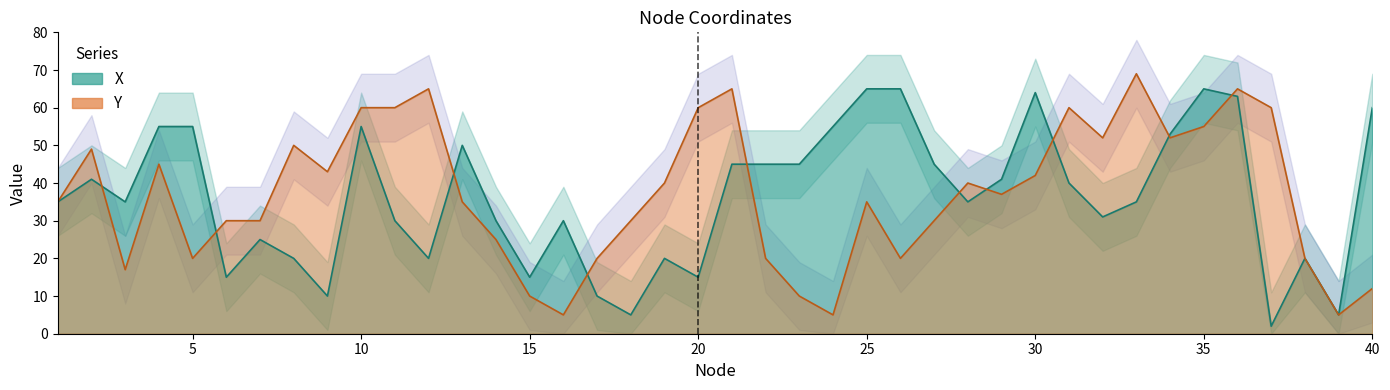

Reading left to right, what are all the values shown in this chart?

X: 35	41	35	55	55	15	25	20	10	55	30	20	50	30	15	30	10	5	20	15	45	45	45	55	65	65	45	35	41	64	40	31	35	53	65	63	2	20	5	60
Y: 35	49	17	45	20	30	30	50	43	60	60	65	35	25	10	5	20	30	40	60	65	20	10	5	35	20	30	40	37	42	60	52	69	52	55	65	60	20	5	12